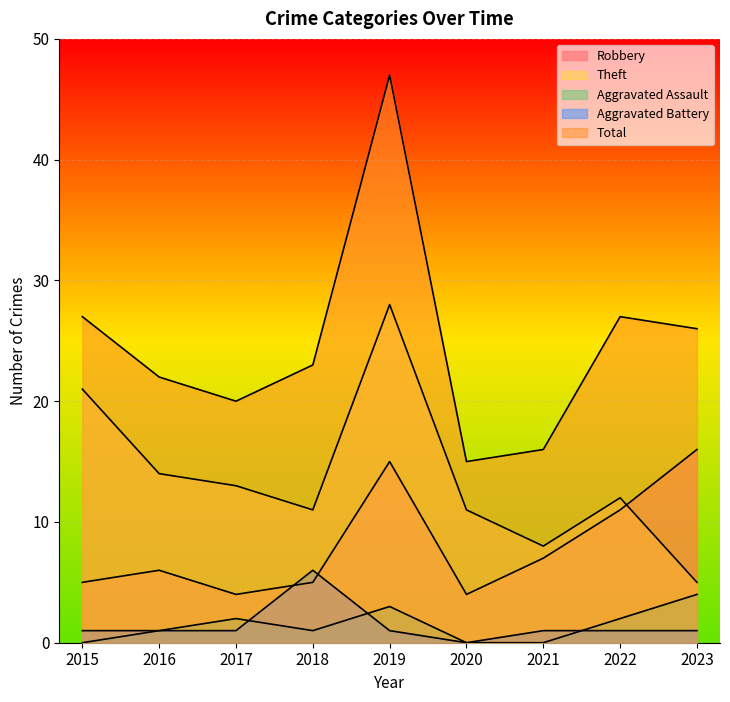

Which series changed the most between 2017 and 2022?

Robbery